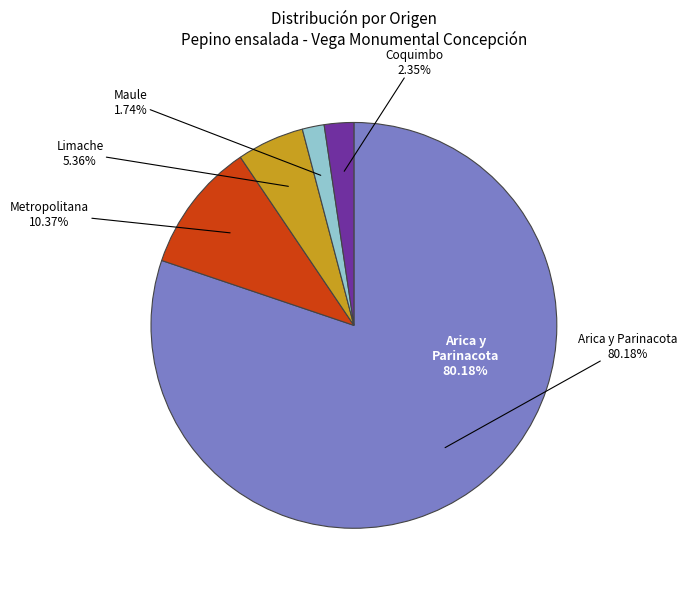

How many segments does this pie chart have?

5